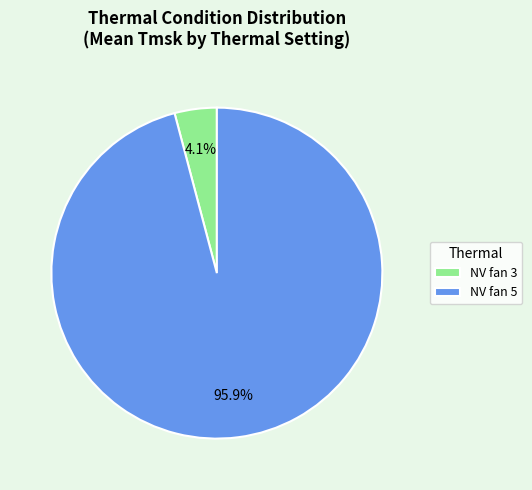

What portion of the pie excludes NV fan 5?

4.1%